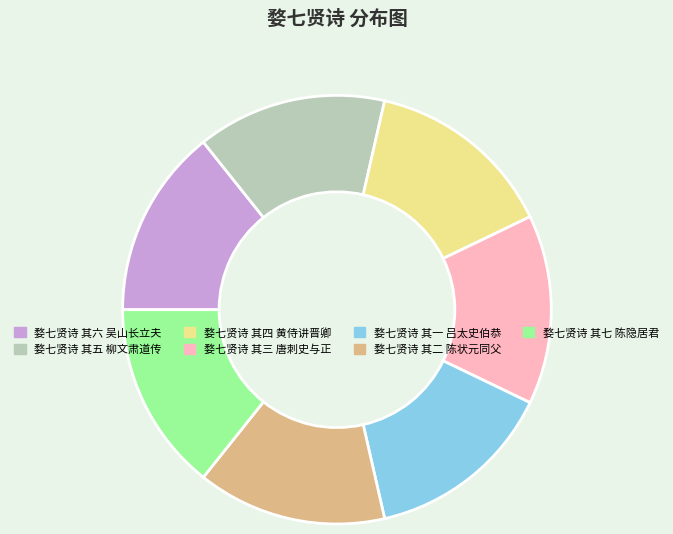

The 婺七贤诗 其三 唐刺史与正 slice represents 24% of the pie. True or false?

False